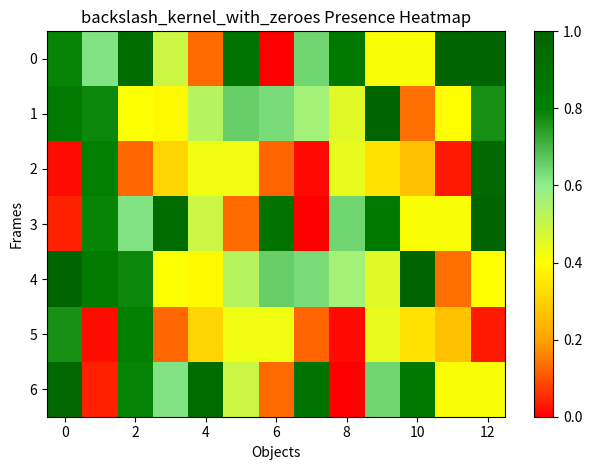

What value does the 5 series have at 10?

0.3